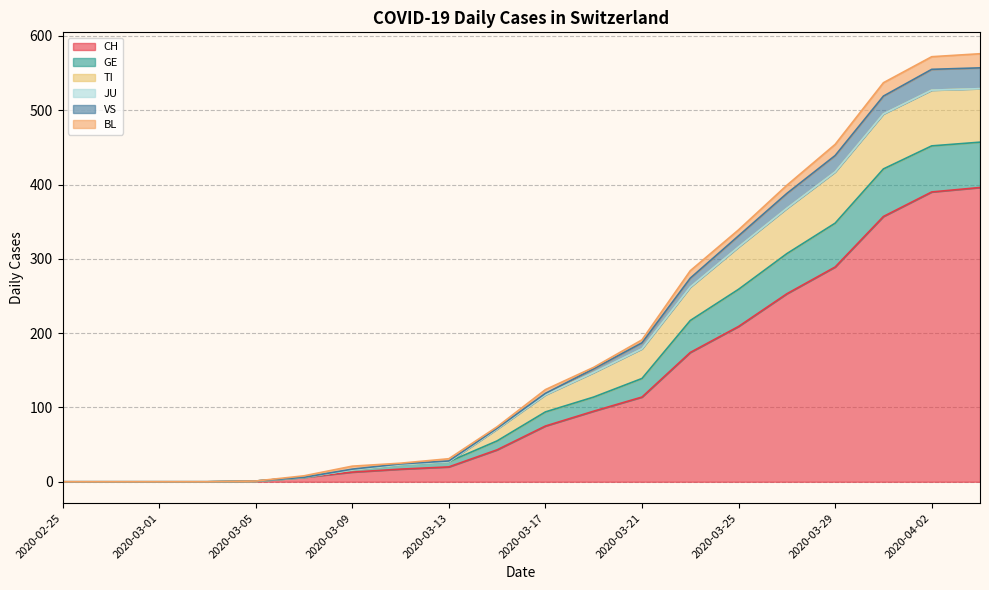

True or false: CH has a value of 20 at 2020-03-13.

True